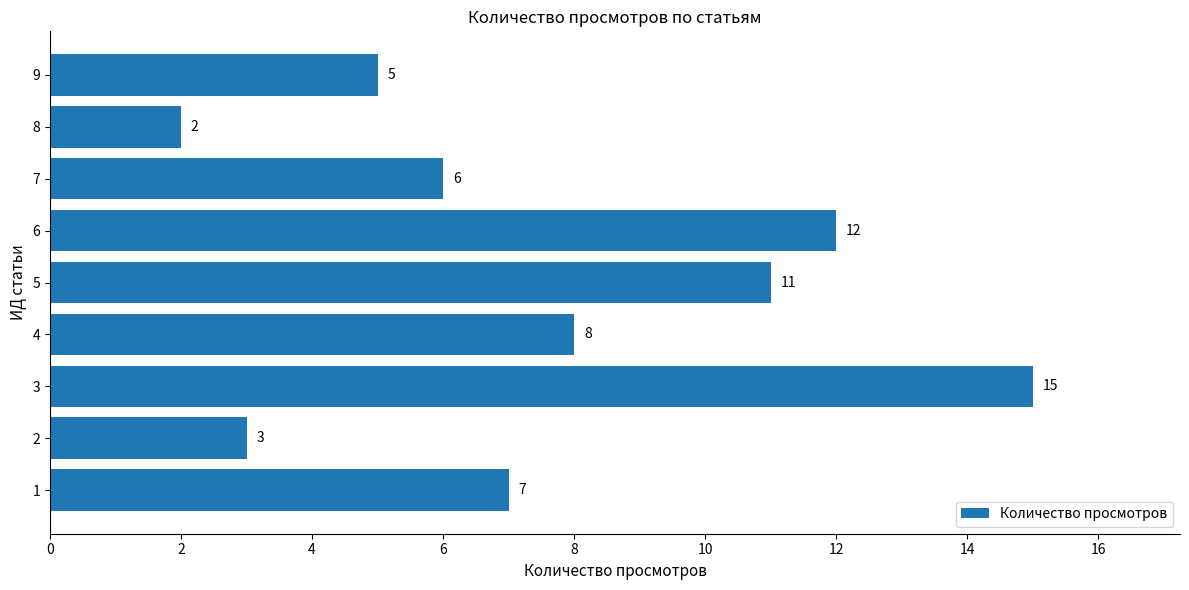

True or false: the data shows 8 at 4.

True